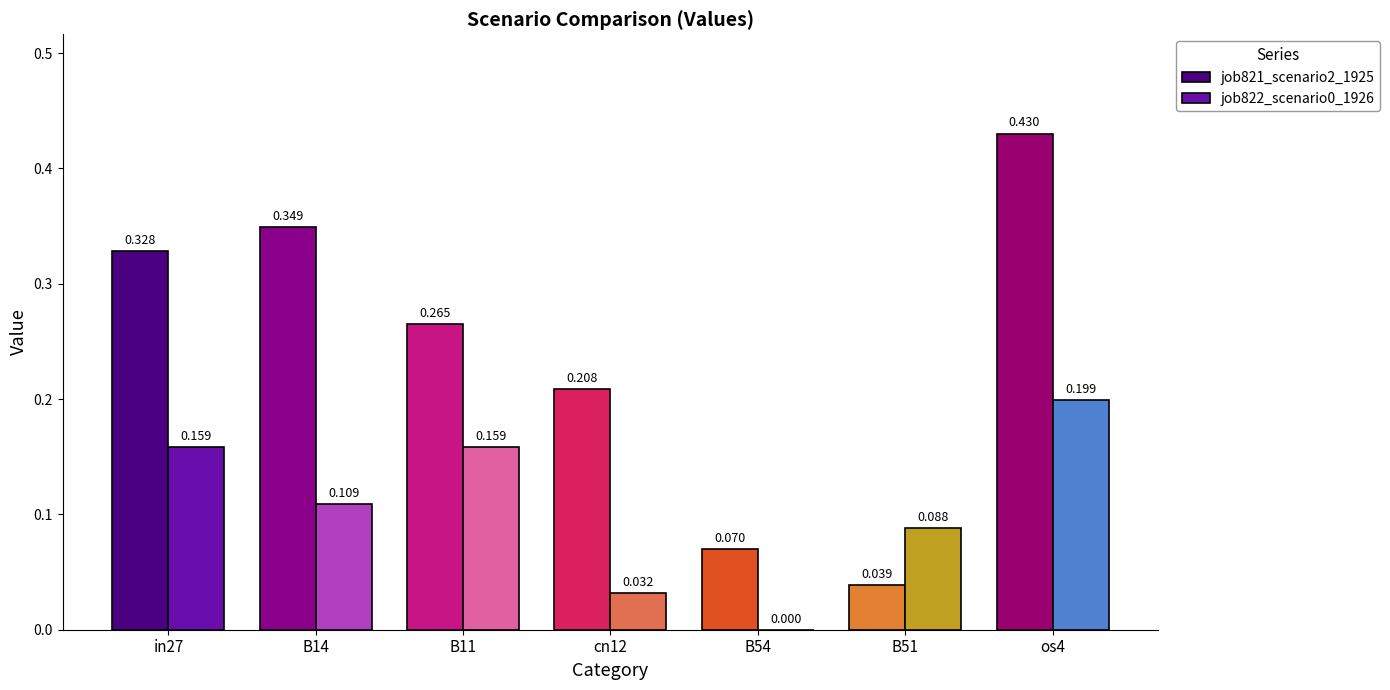

Is the value of job821_scenario2_1925 at B11 greater than the value of job822_scenario0_1926 at B14?

Yes